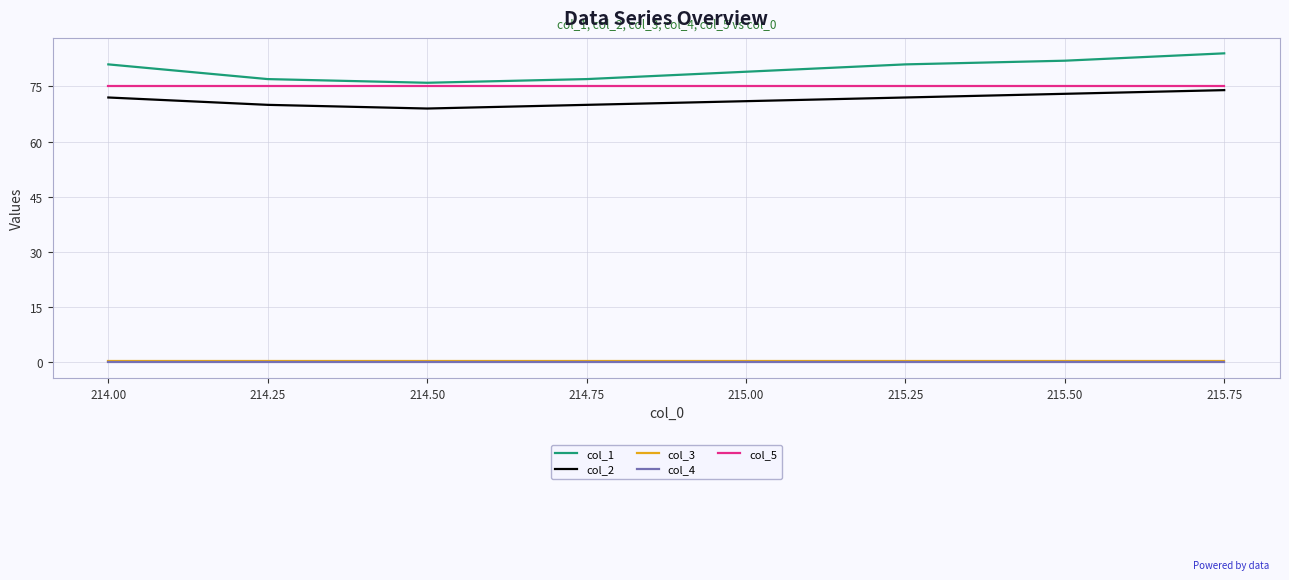

The col_2 series shows 94.5 at 214.25. True or false?

False